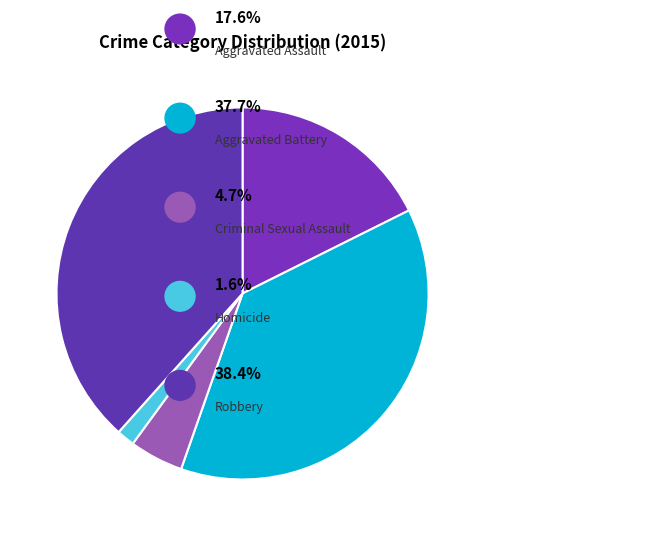

How many segments does this pie chart have?

5